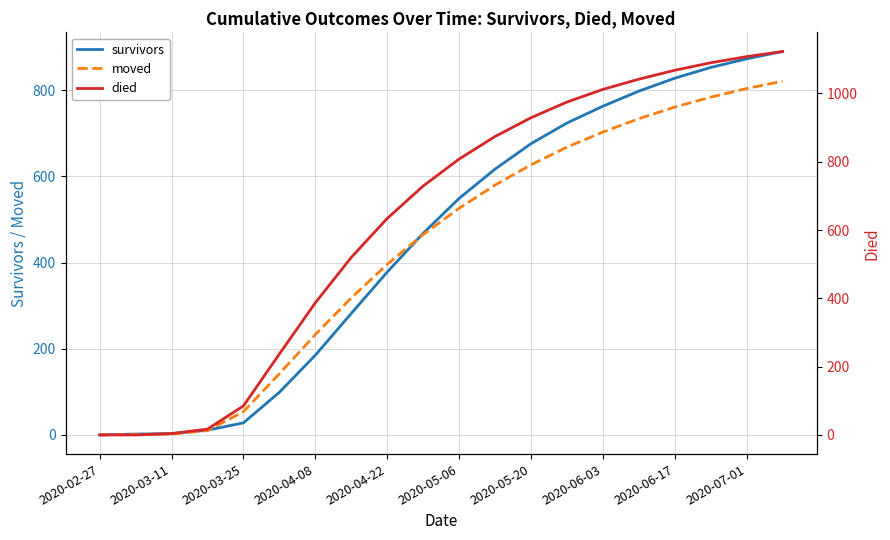

What value does the moved series have at 2020-05-06, to the nearest 50?

550